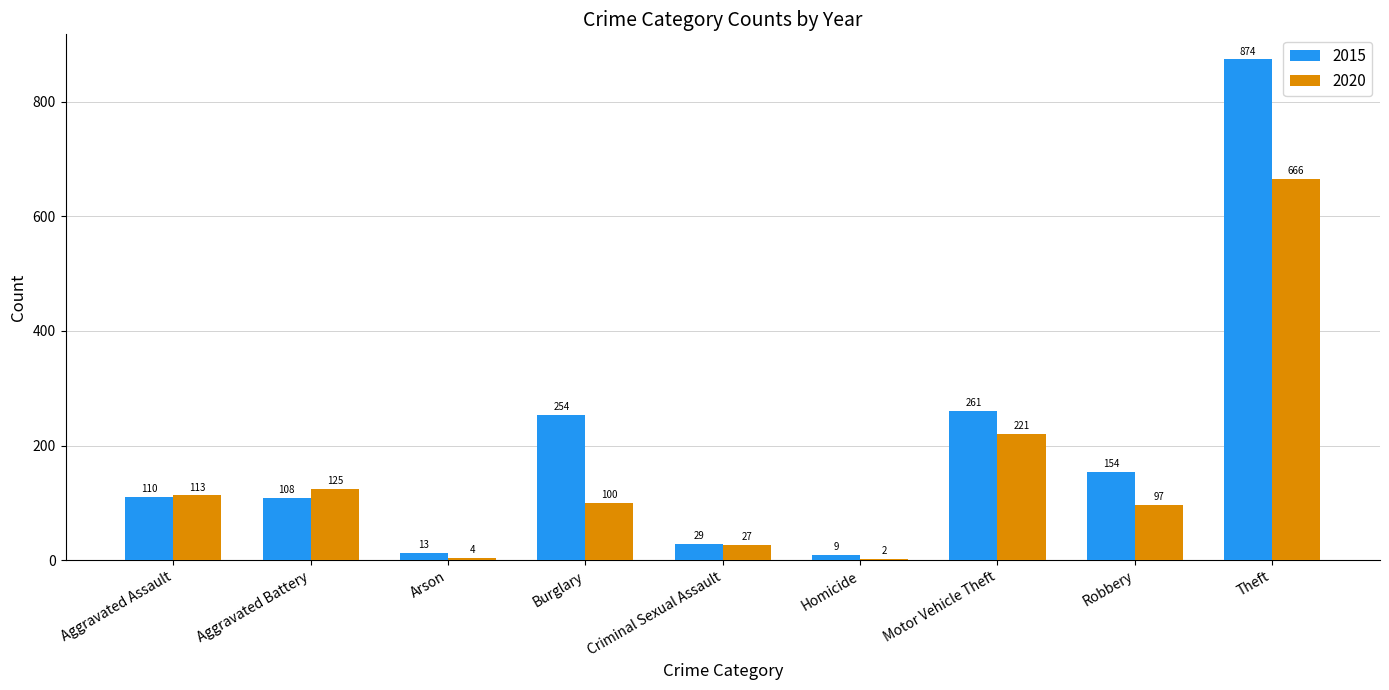

Between Arson and Robbery, which series saw the biggest shift?

2015